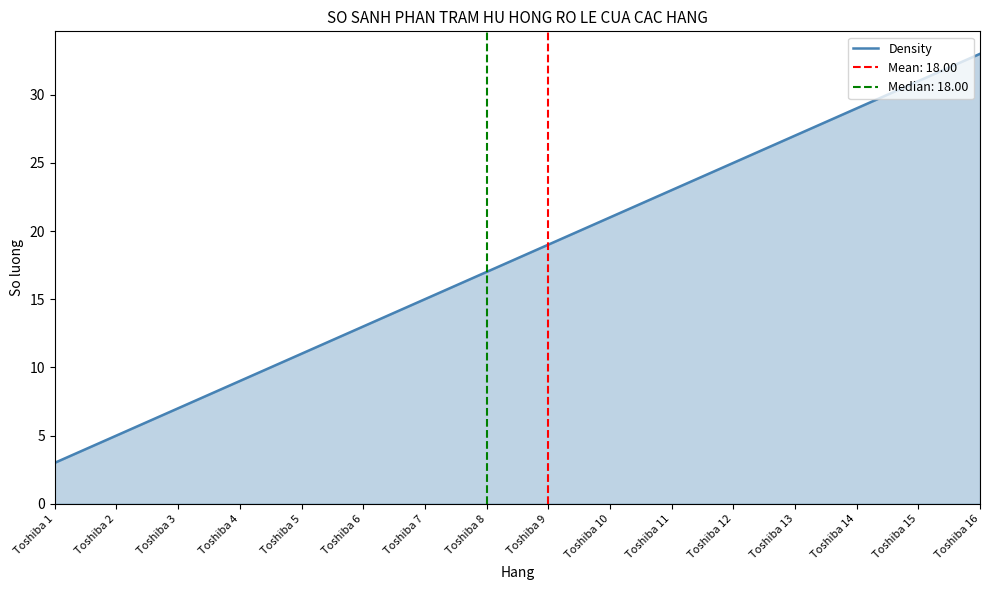

Rank the categories by value from highest to lowest.

Toshiba 16, Toshiba 15, Toshiba 14, Toshiba 13, Toshiba 12, Toshiba 11, Toshiba 10, Toshiba 9, Toshiba 8, Toshiba 7, Toshiba 6, Toshiba 5, Toshiba 4, Toshiba 3, Toshiba 2, Toshiba 1